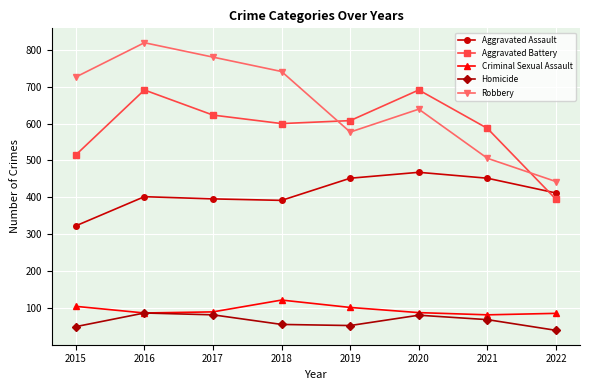

Does the chart display data point markers on the line(s)?

Yes